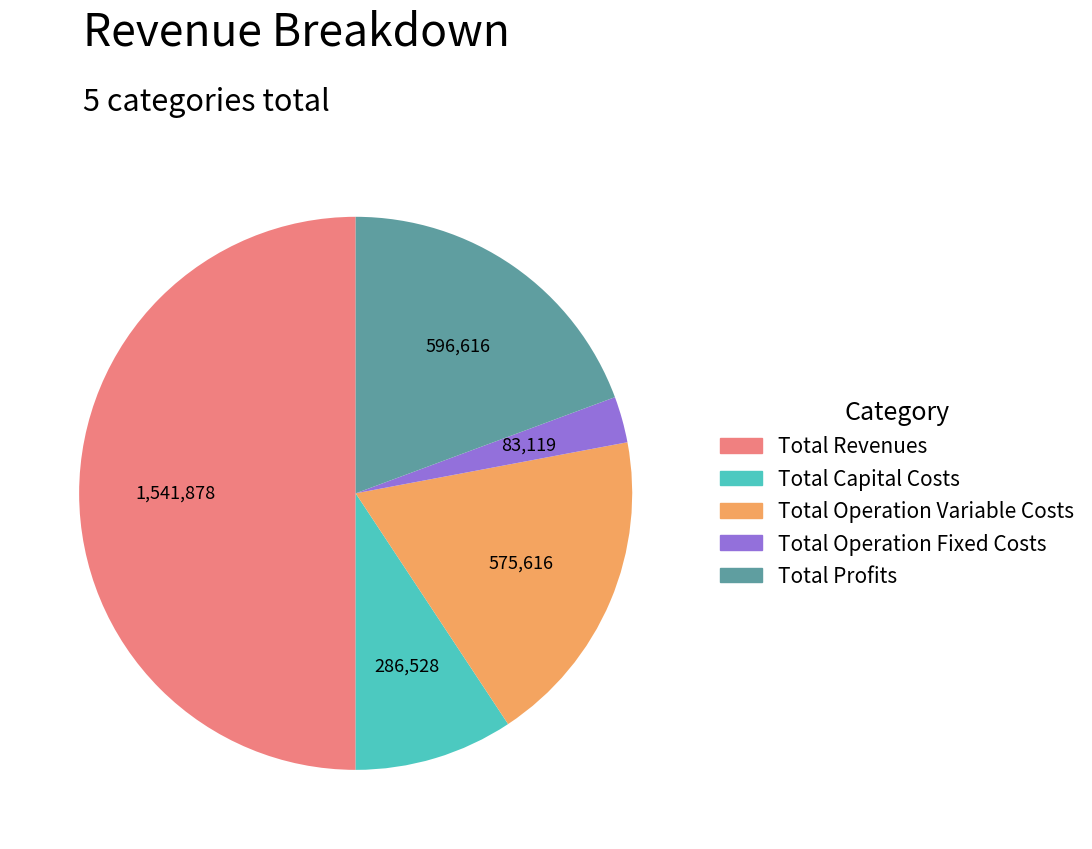

What is the largest slice in the pie chart?

Total Revenues